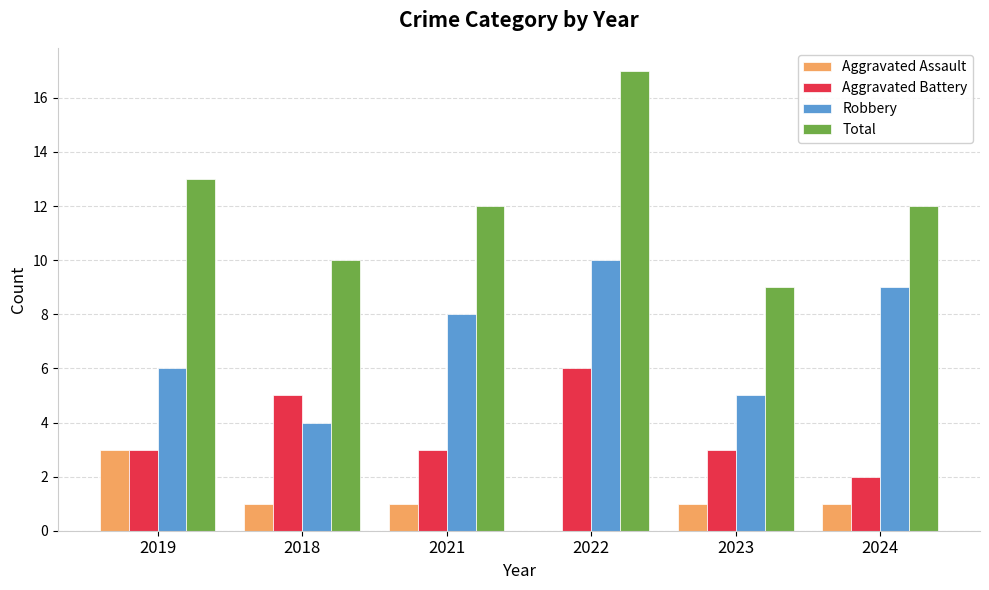

Is it true that Aggravated Assault equals 1 at 2021?

True